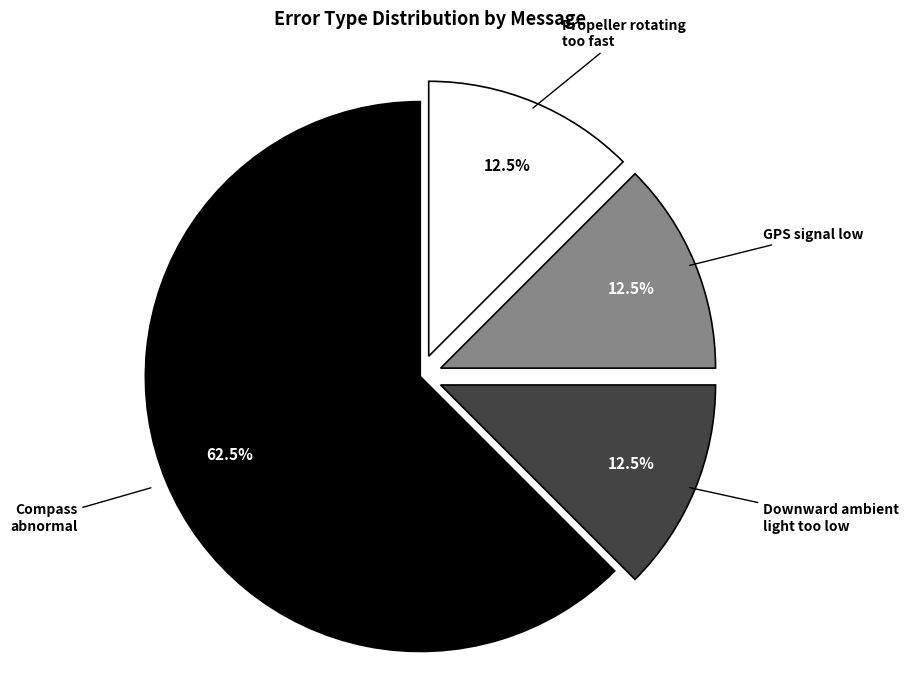

How many segments does this pie chart have?

4